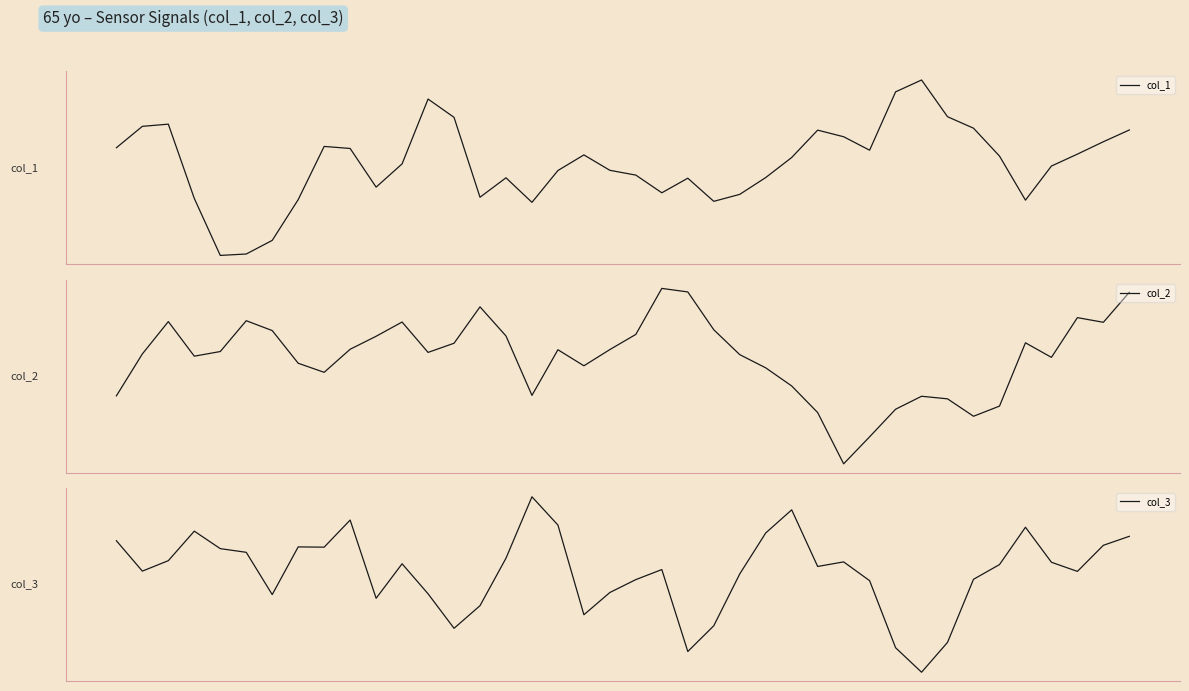

What is the total value across all series at 28?

9.7